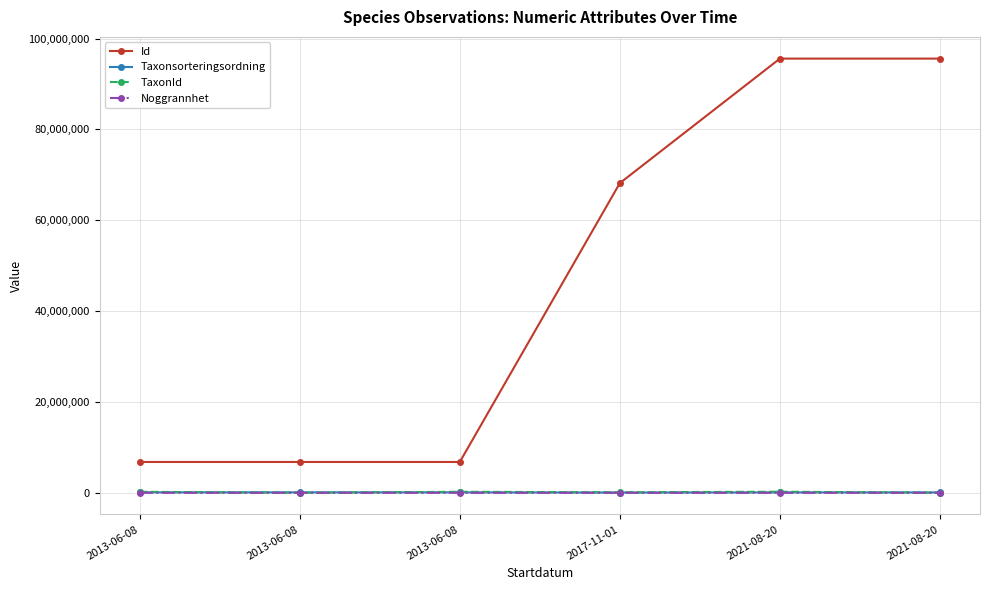

What is the sum of all Noggrannhet values?

200